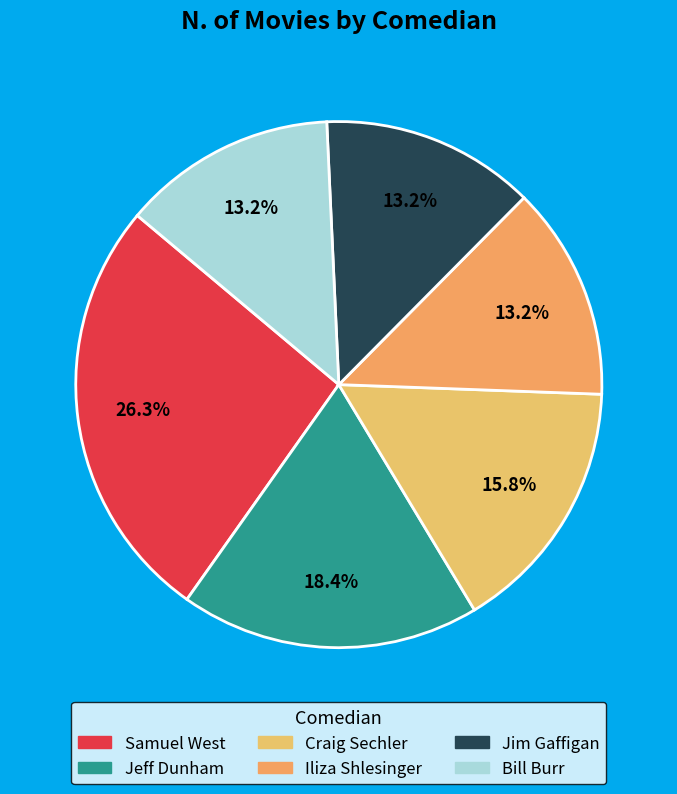

What percentage is the Samuel West slice, to the nearest percent?

26%